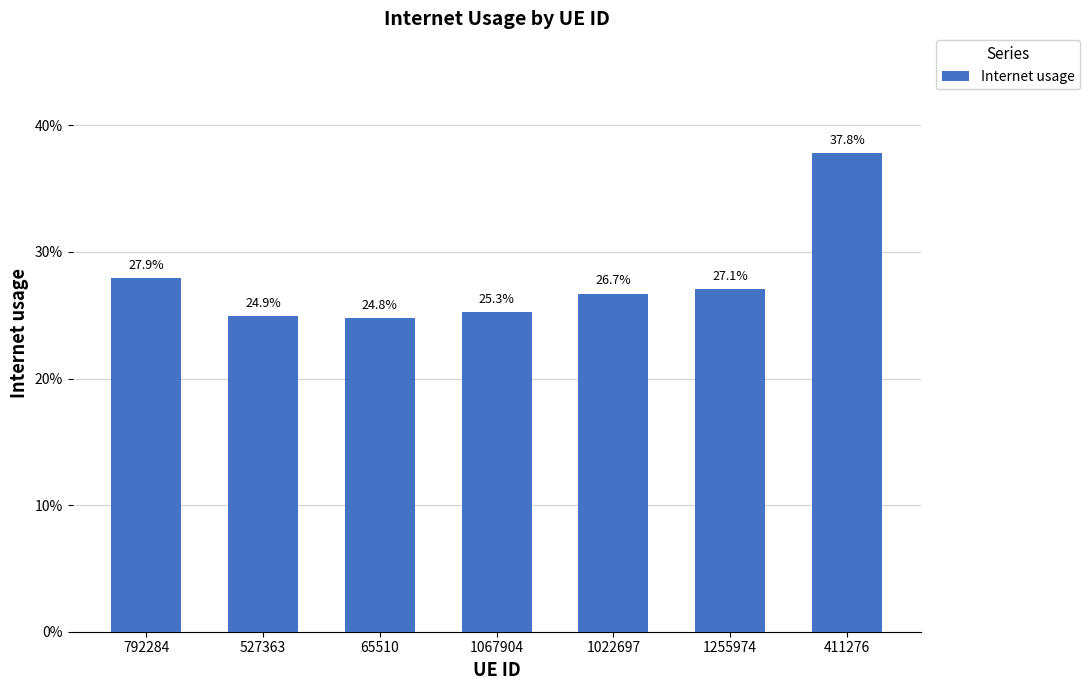

What position from the left is 1067904?

4